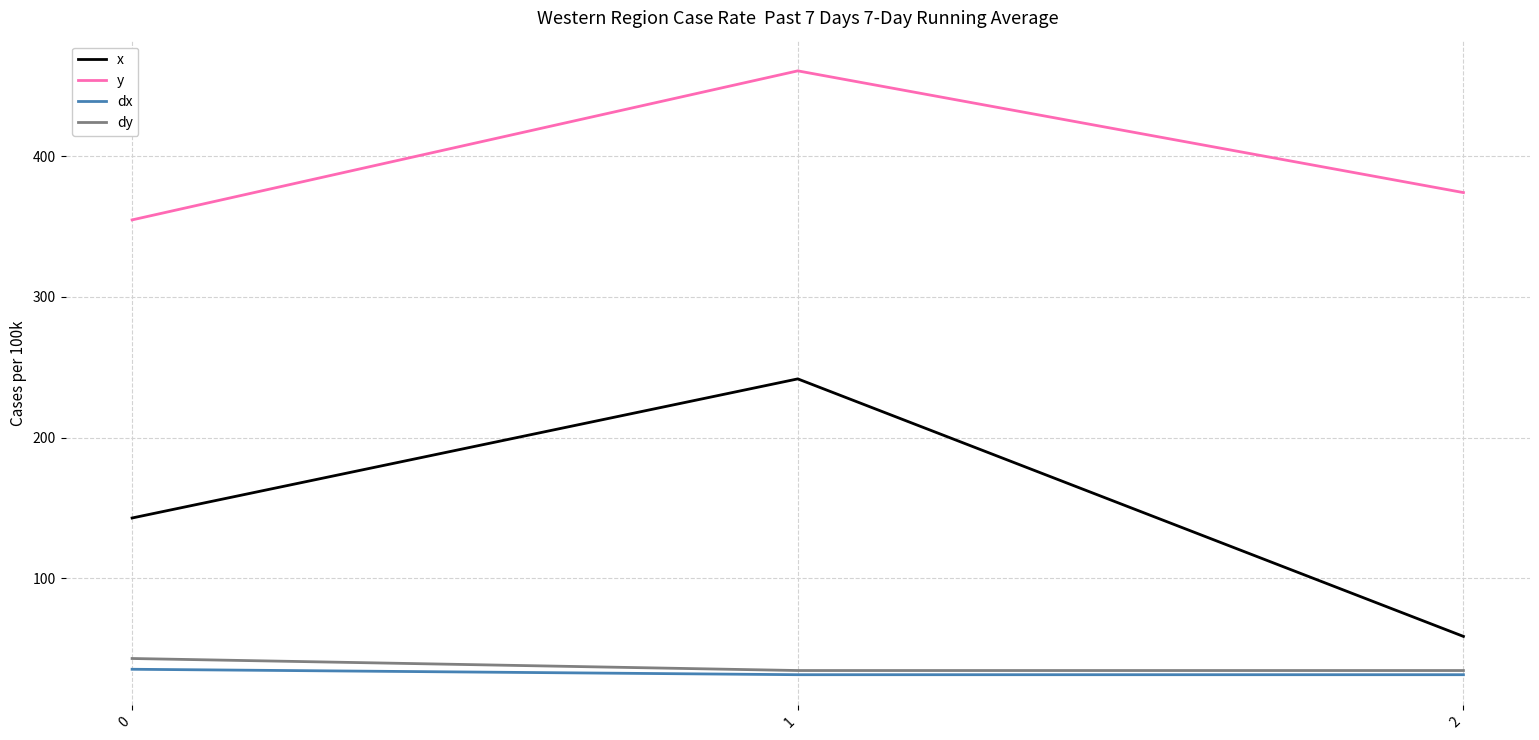

What is the sum of the y values at 0 and 2?

728.8